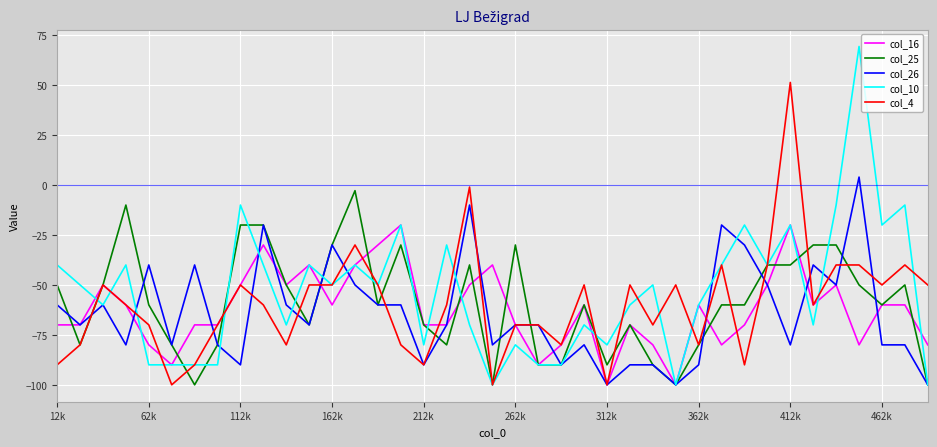

Which series has the widest spread of values?

col_10